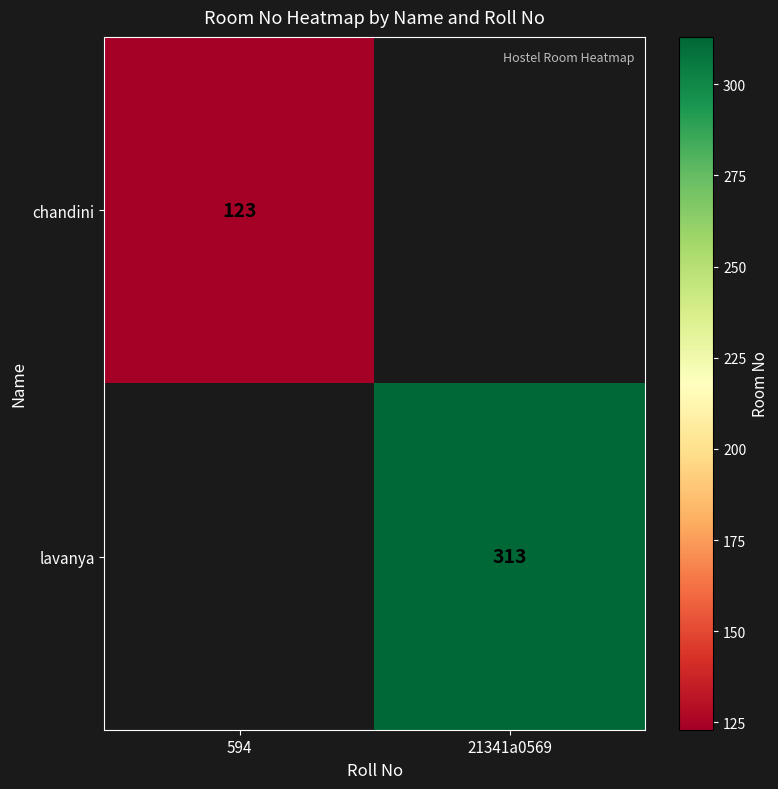

At how many categories does at least one series exceed 256?

1